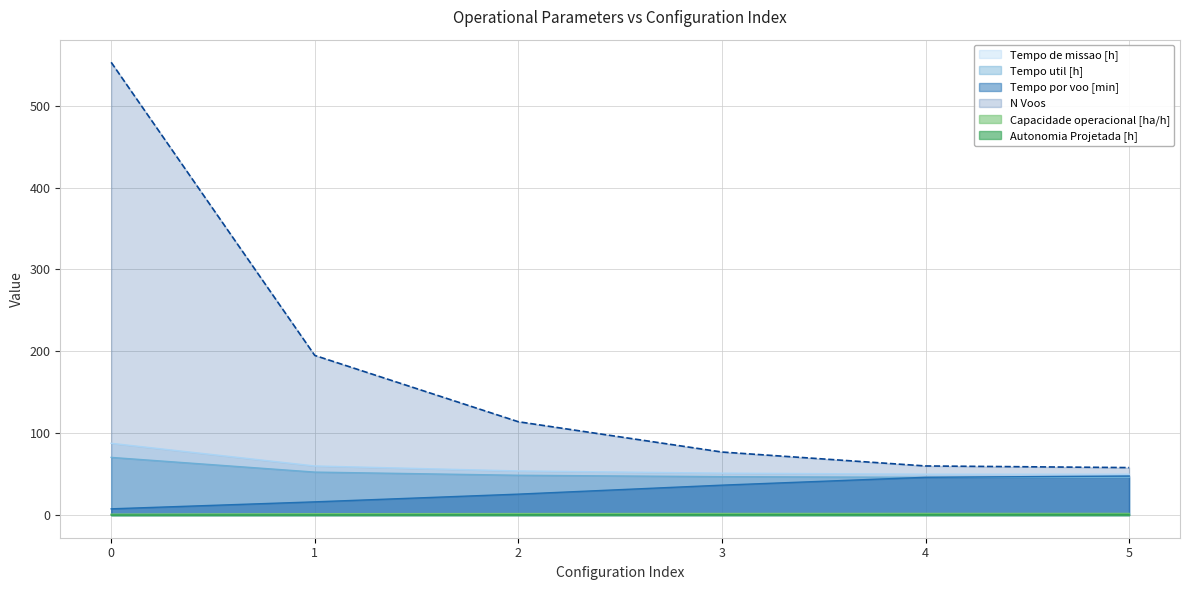

Where is Tempo util [h] nearest to the value 58?

1